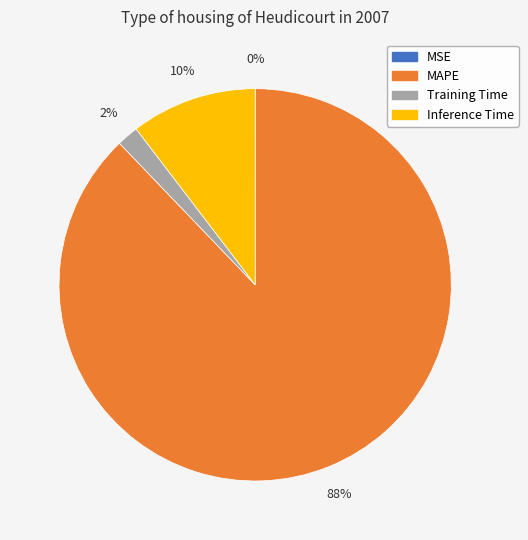

To the nearest percent, what portion does Inference Time represent?

10%